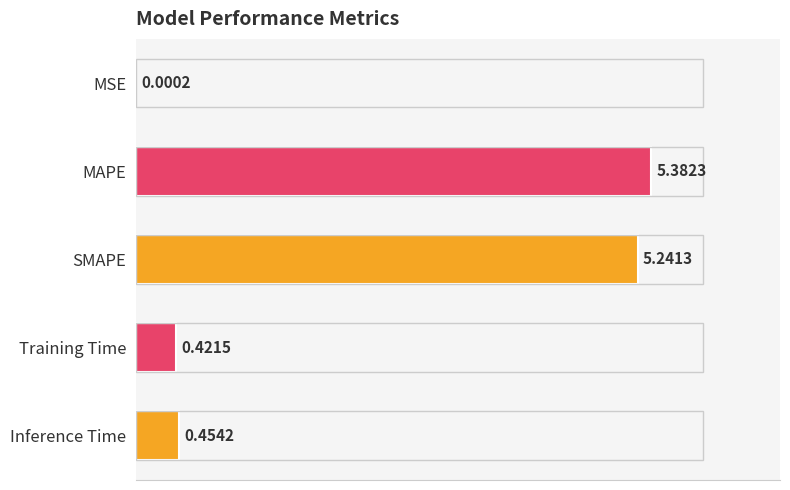

Are the bars grouped side by side (vs. stacked)?

No